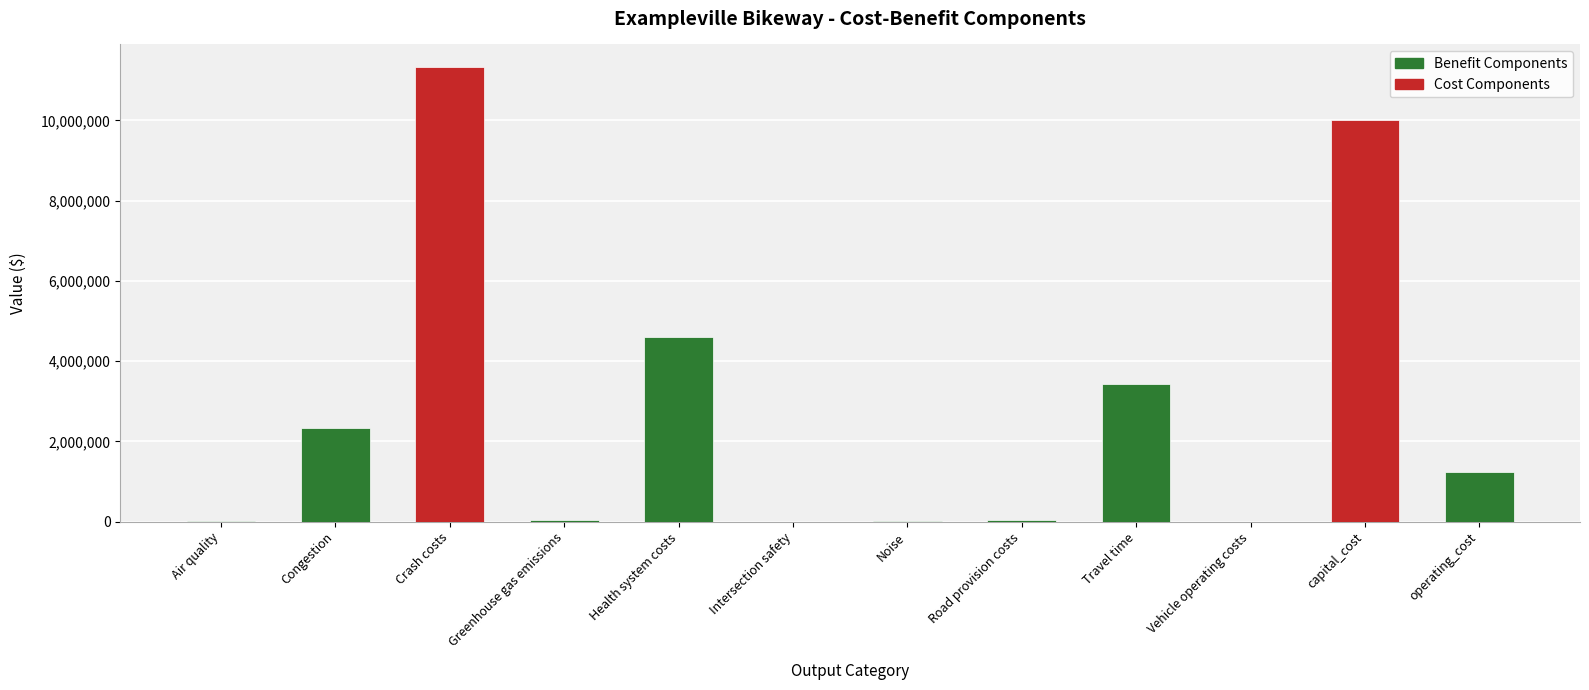

At which label is the value closest to 5662298?

Health system costs